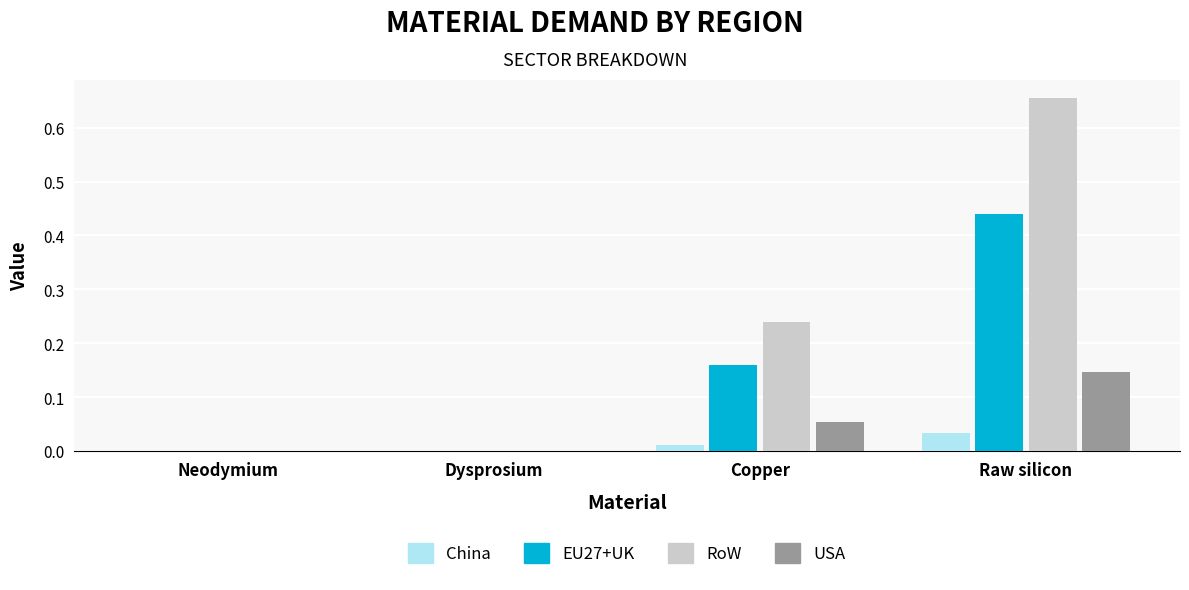

The value of USA at Dysprosium is -0.1. True or false?

False